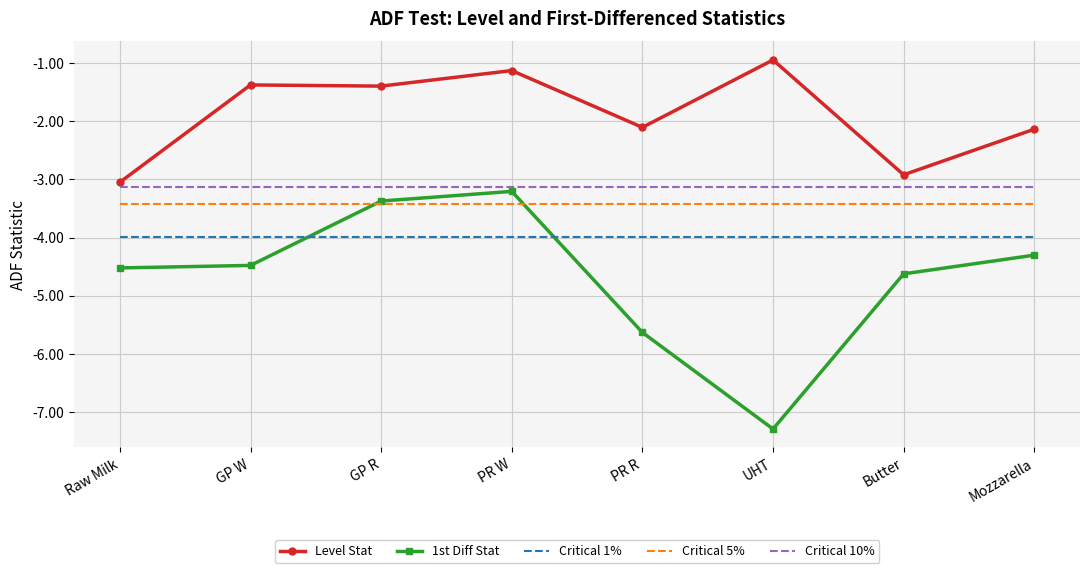

True or false: Critical 1% and 1st Diff Stat intersect in this chart.

True